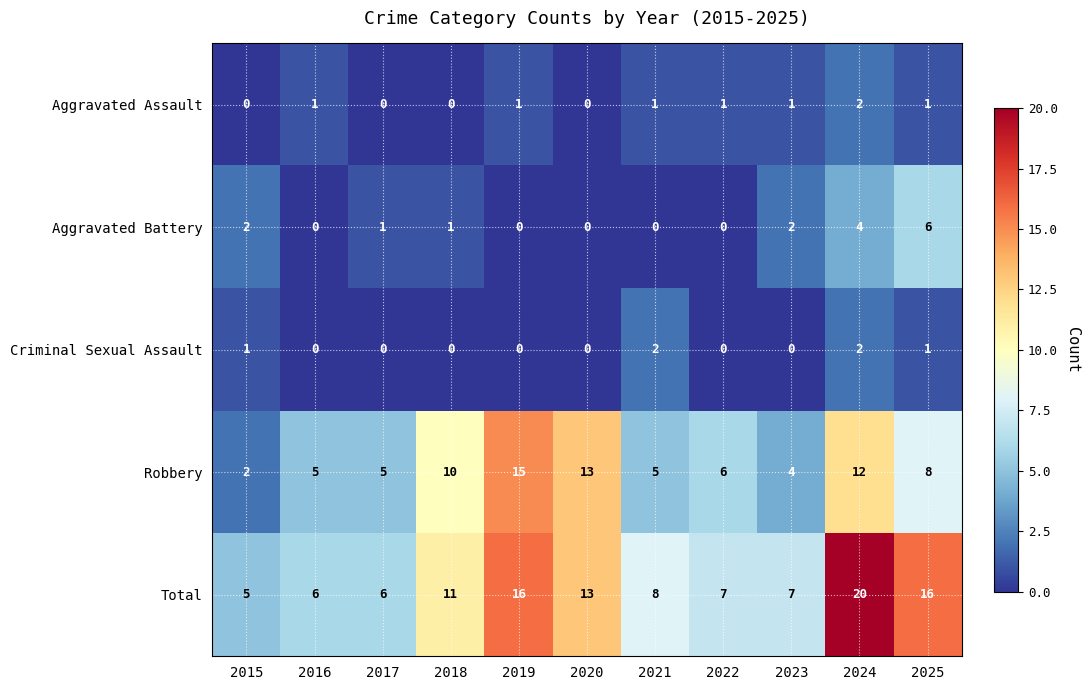

Which category has the highest value in the Total series?

2024